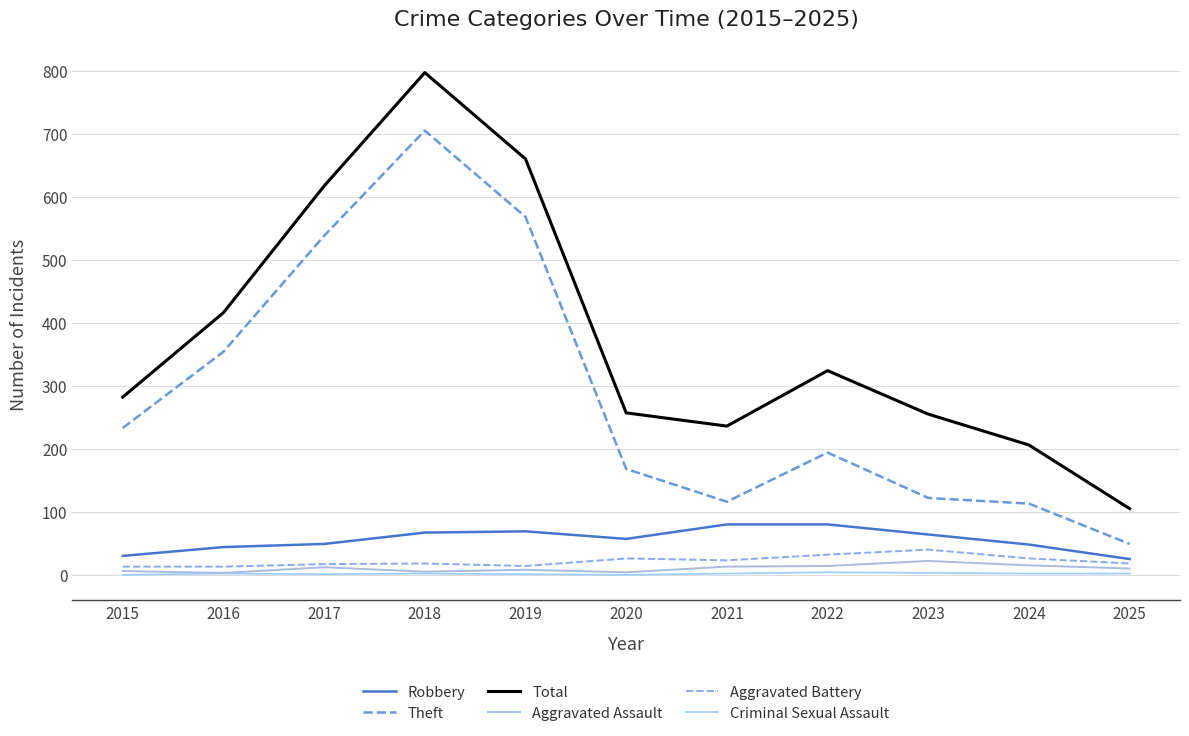

Which series has the largest range (max minus min)?

Total